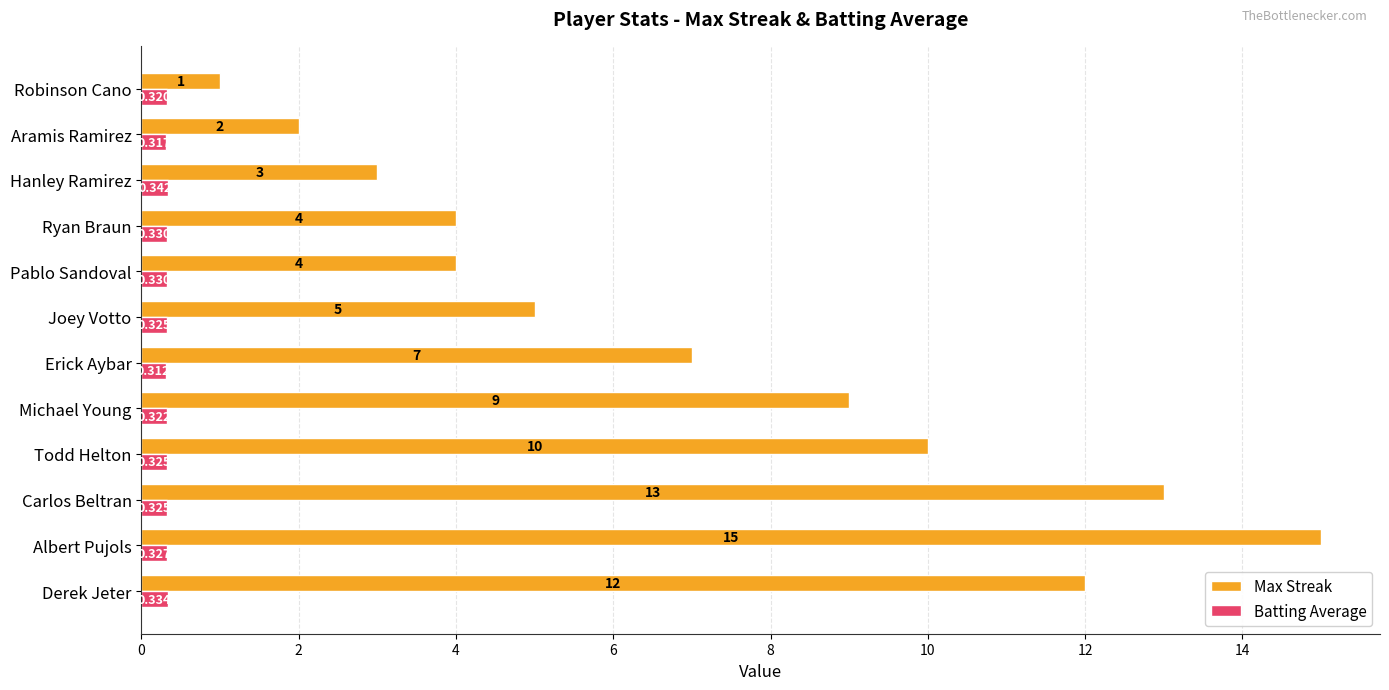

Which series has the largest total across all categories?

Max Streak